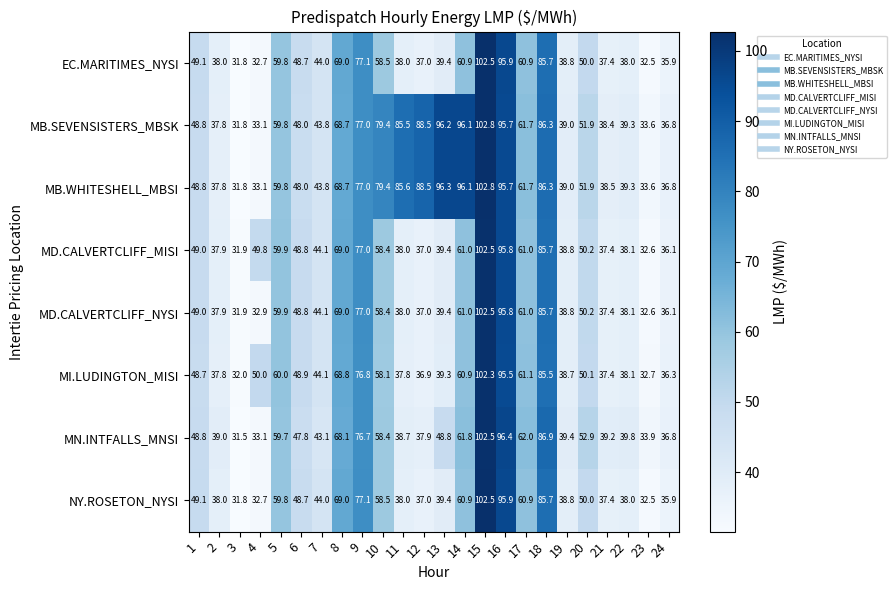

Is it true that EC.MARITIMES_NYSI equals 75.4 at 7?

False